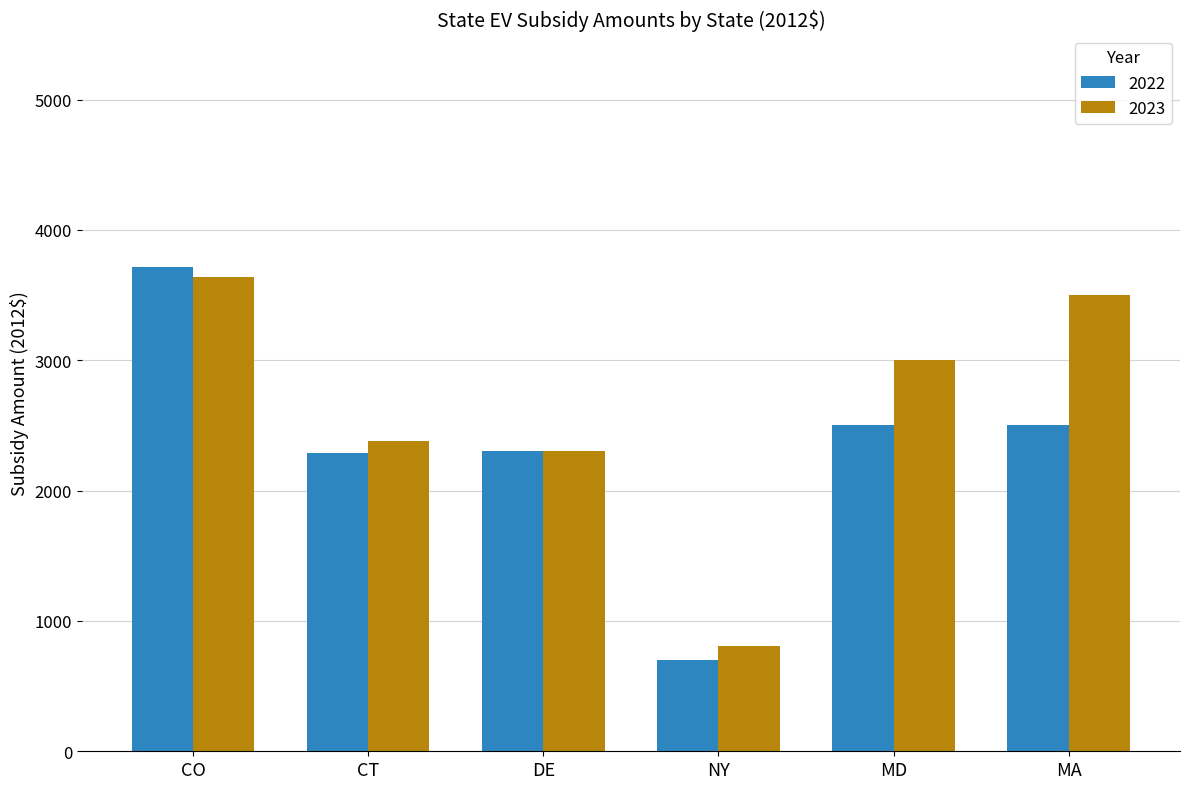

What is the maximum value shown in the chart?

3718.0